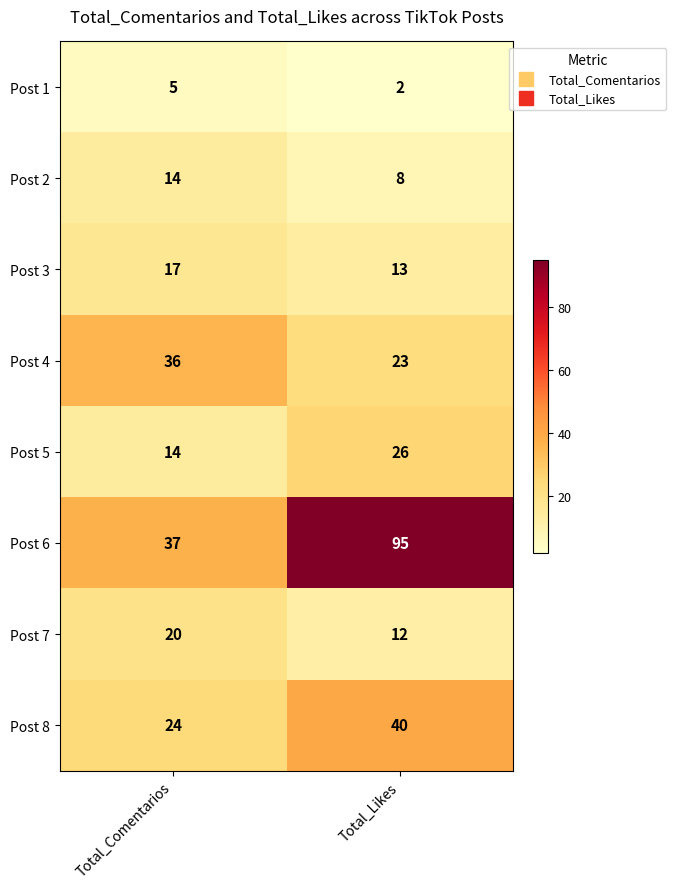

At how many categories does at least one series exceed 34?

2